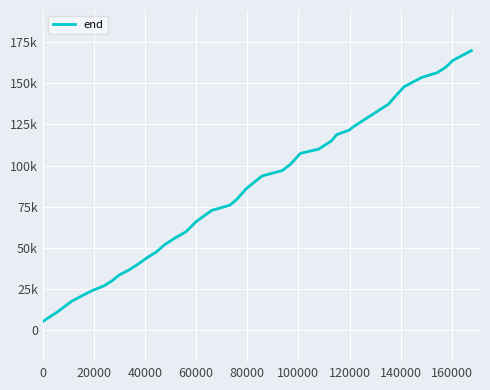

Is this an area chart (filled region under the line)?

No